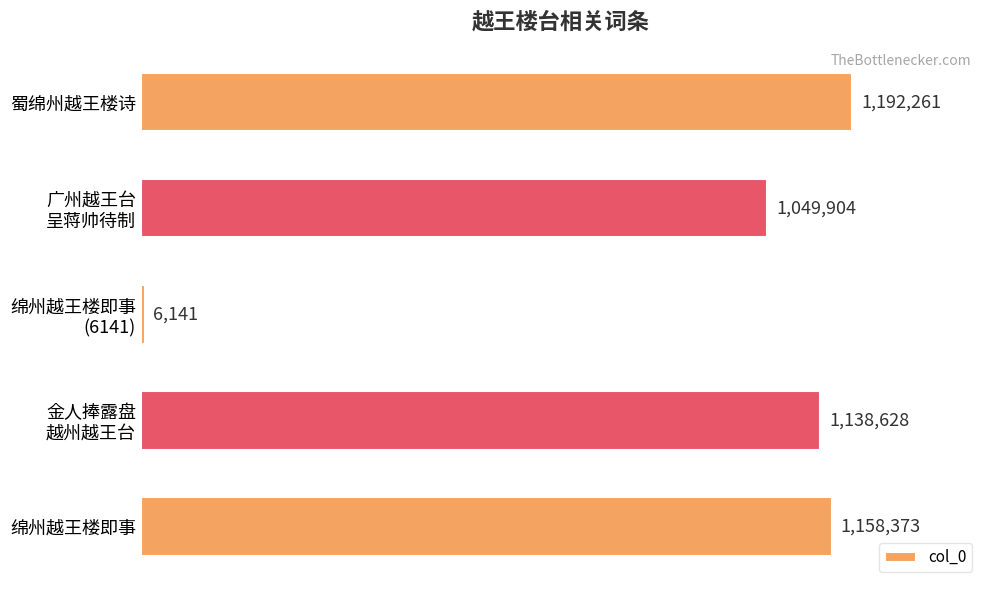

What is the difference between the maximum and minimum values?

1186120